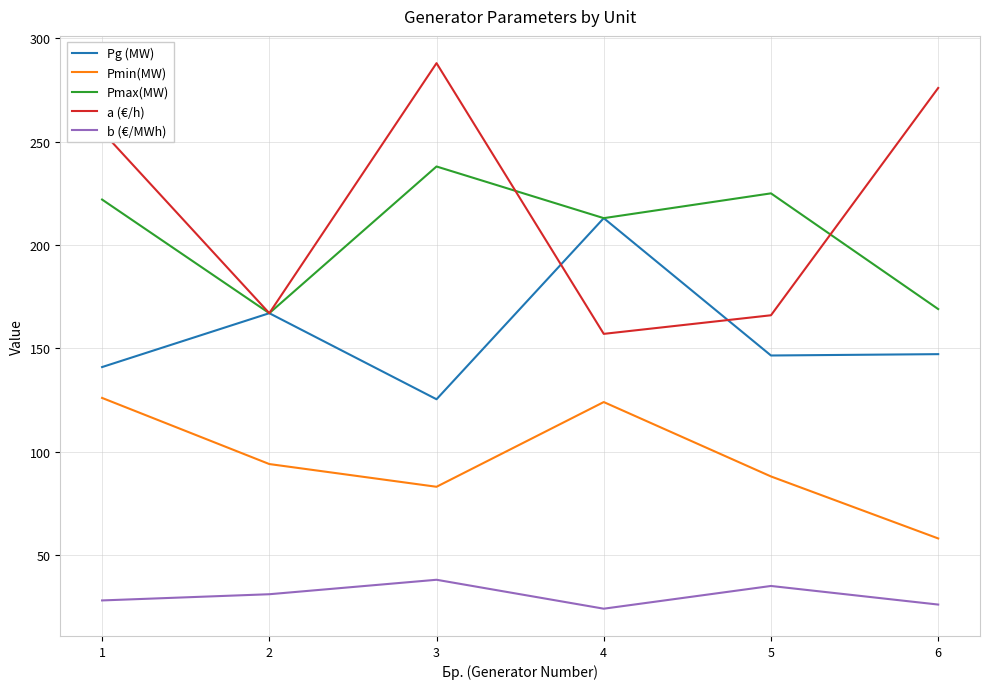

What is the difference between the Pmax(MW) values at 6 and 5?

56.0